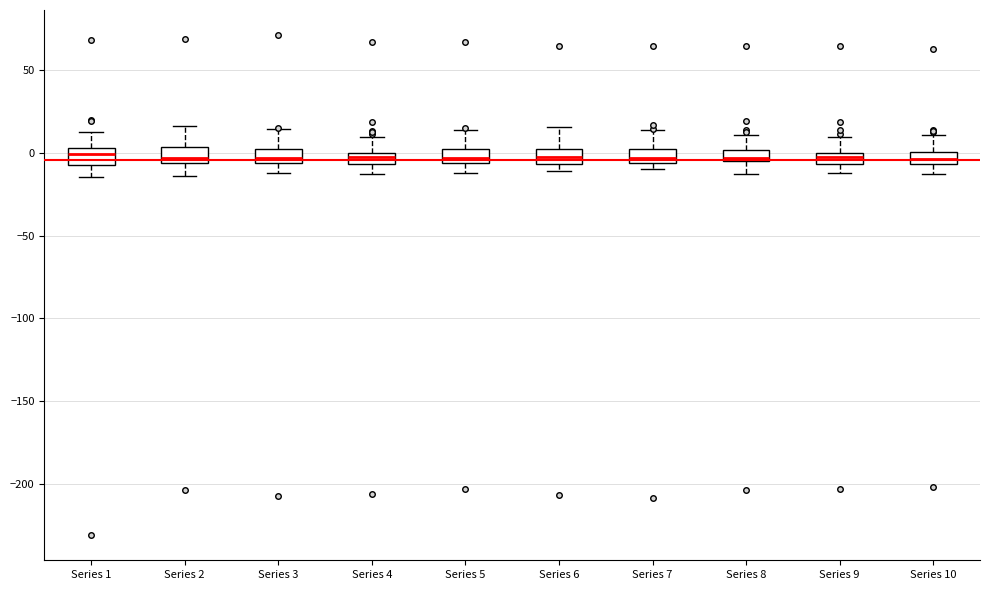

Where does the upper whisker of the box for Series 2 end on the y-axis? The values are not printed on the chart, so give them approximately, as read against the axis.

15